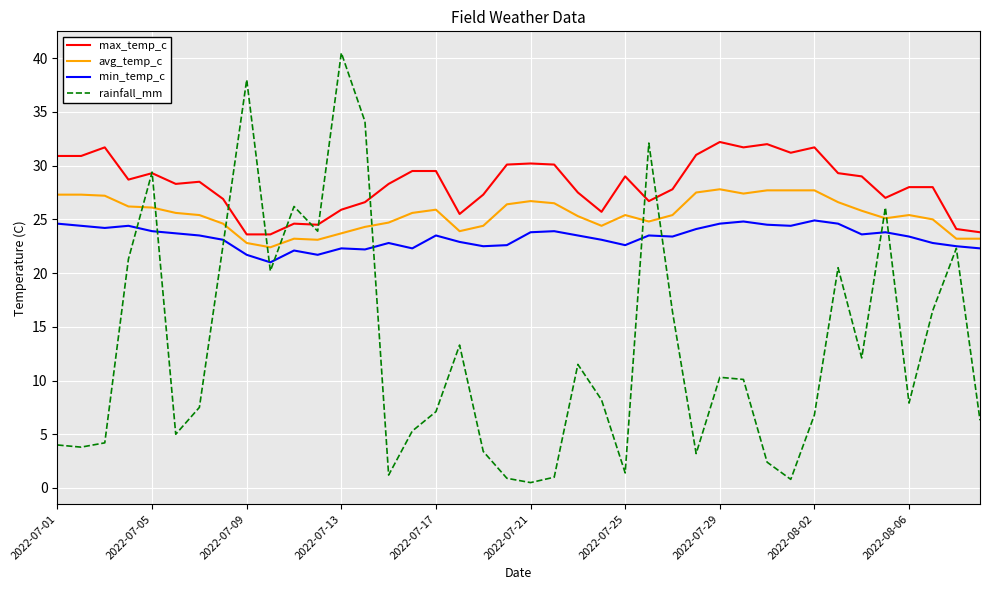

True or false: avg_temp_c has more than 1 interior local peaks.

True